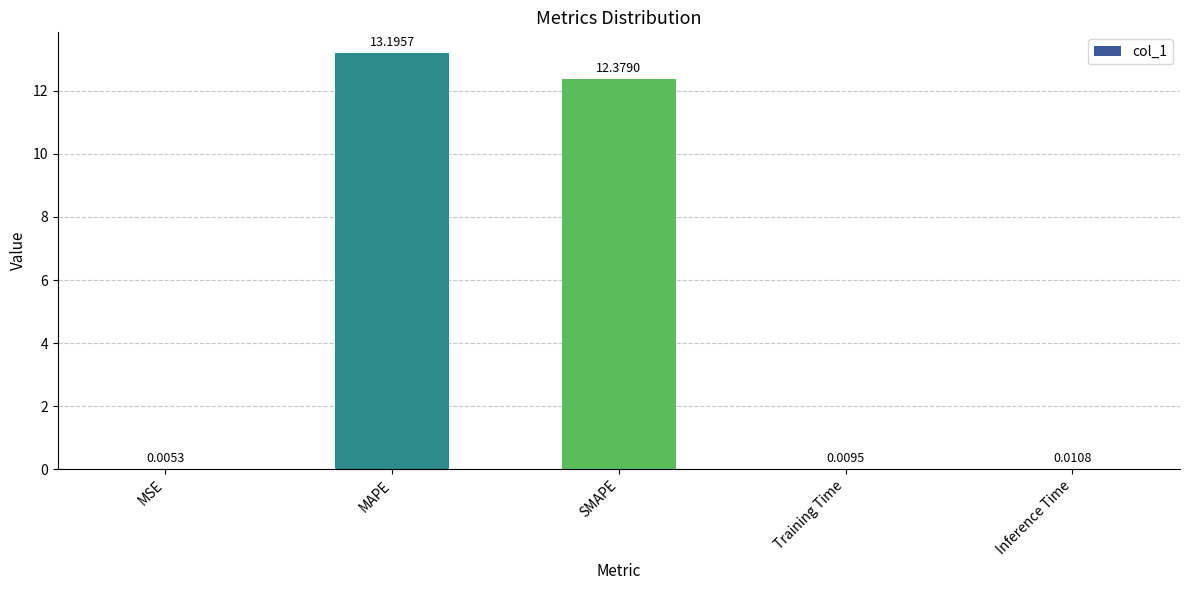

What is the sum of all values?

25.6